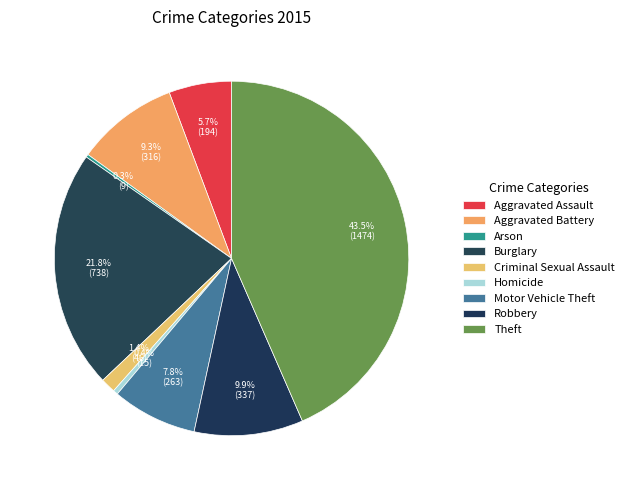

Is there any slice that represents more than half of the pie?

No